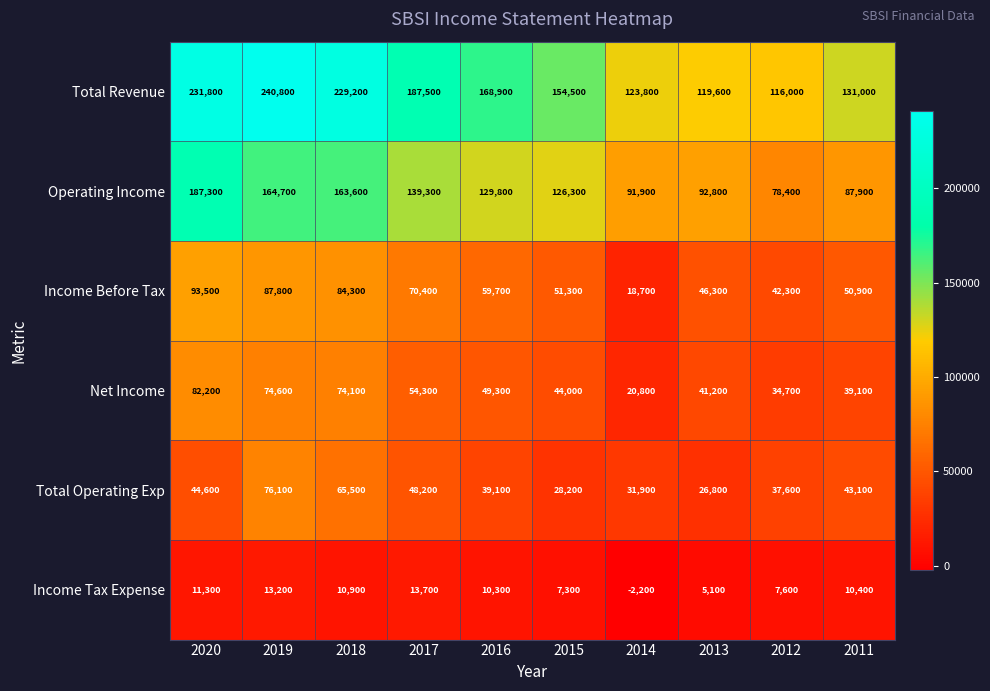

What is the sum of all Net Income values?

514300